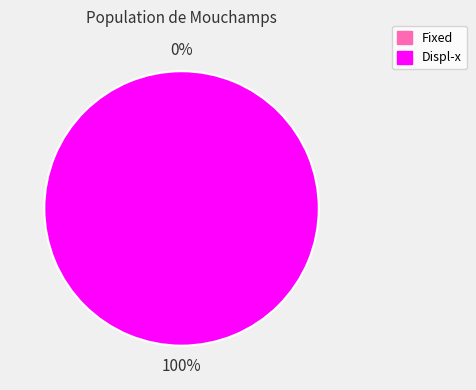

Count the number of slices in the pie.

2